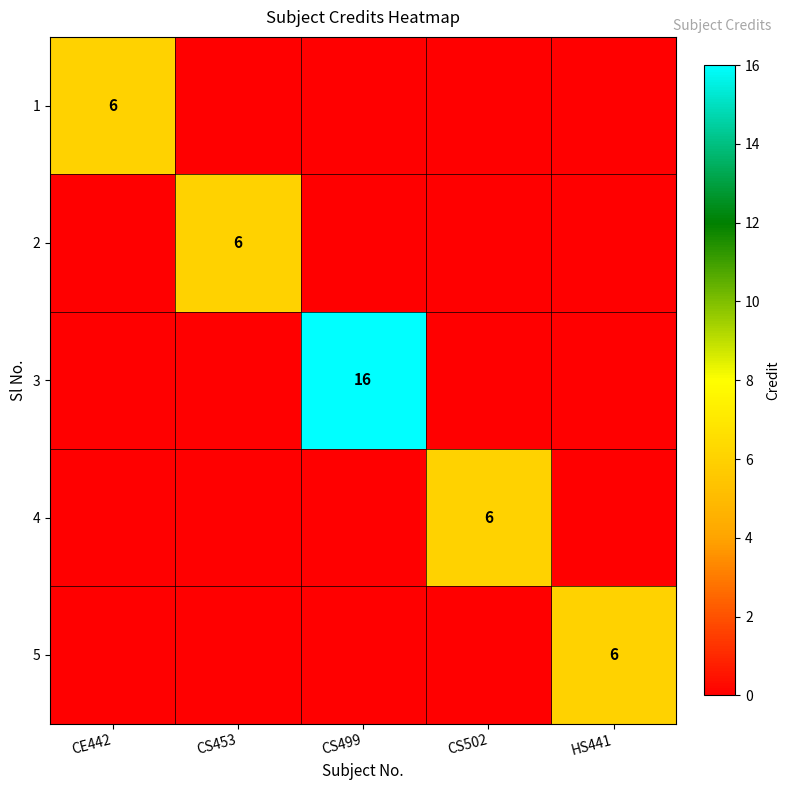

What is the difference between the highest and lowest values at CS502?

6